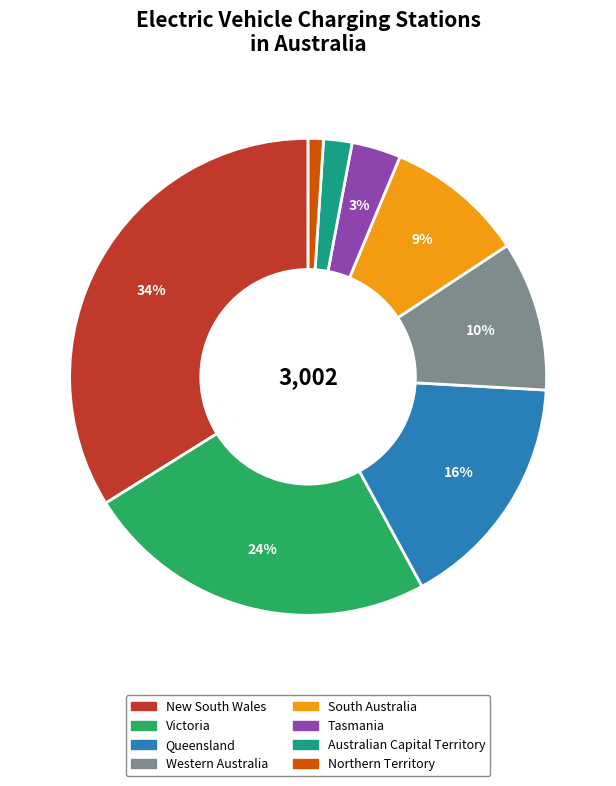

To the nearest percent, what portion does Victoria represent?

24%